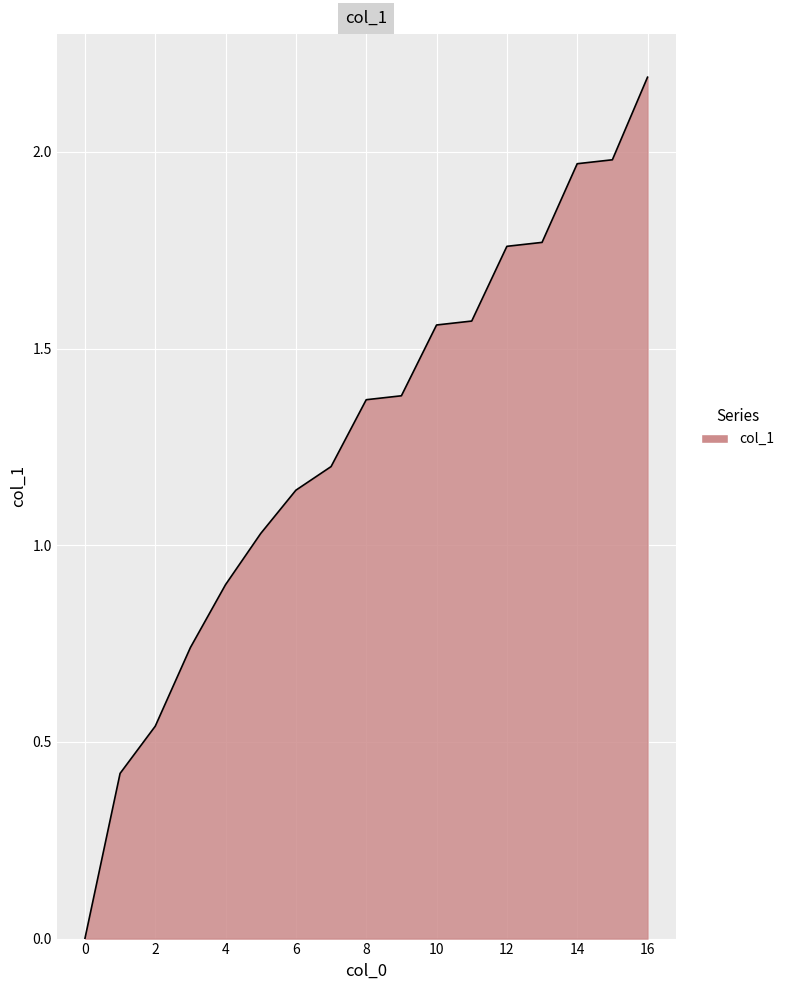

What is the greatest value displayed?

2.2